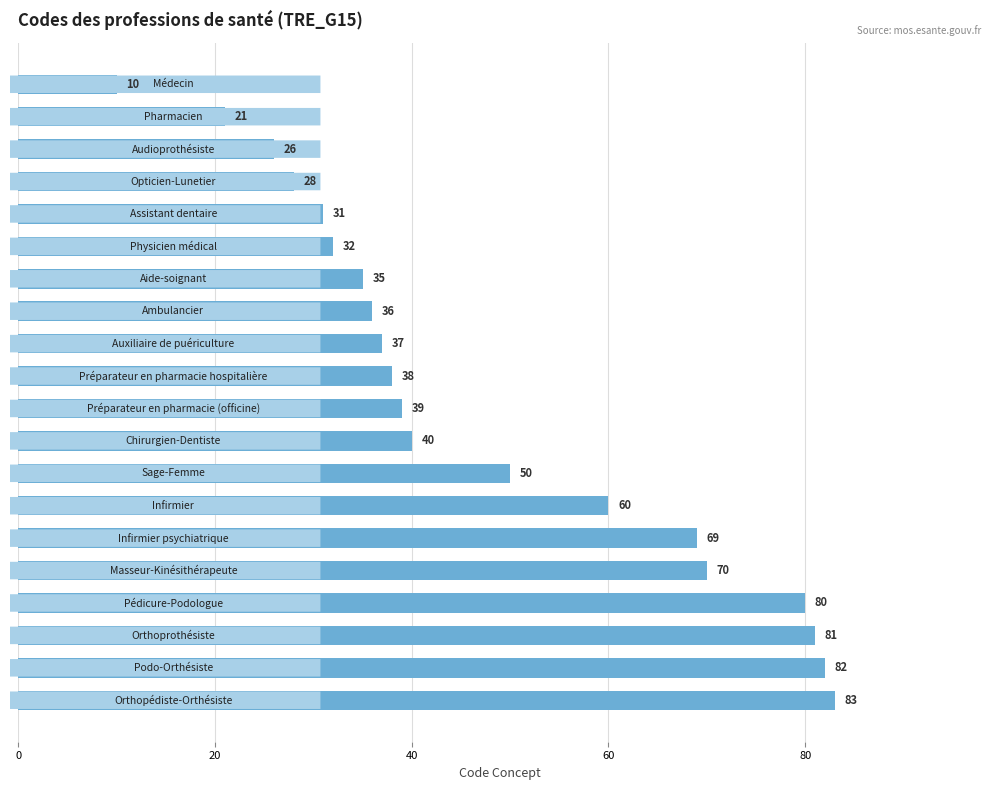

Reading bottom to top, what are all the values shown in this chart?

83	82	81	80	70	69	60	50	40	39	38	37	36	35	32	31	28	26	21	10